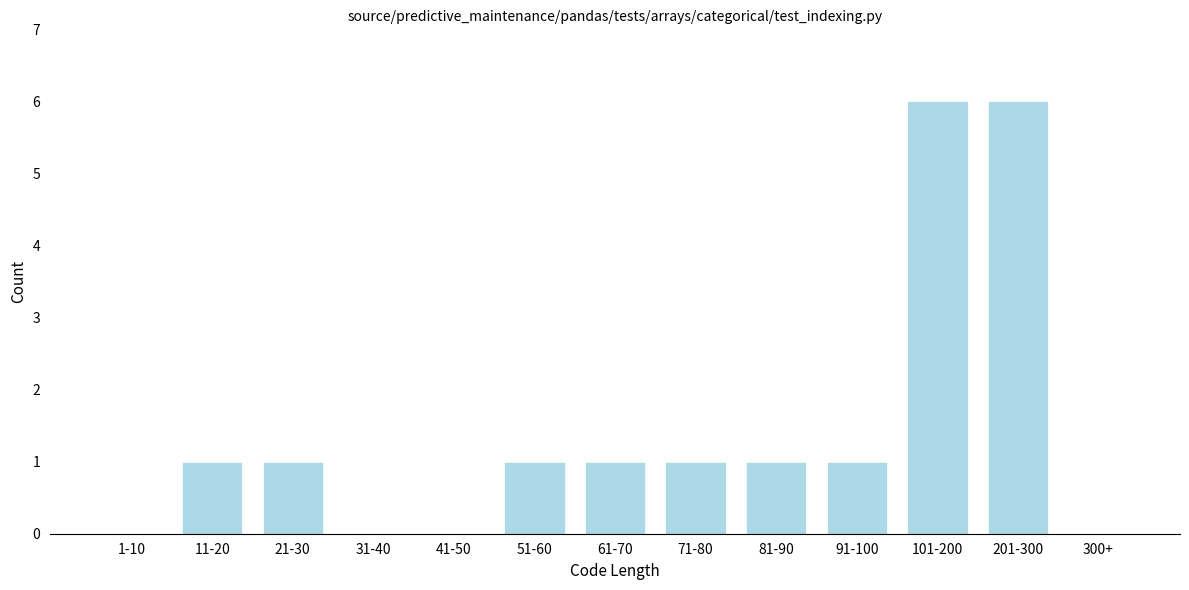

Reading left to right, list all the values displayed in this chart.

1-10=0	11-20=1	21-30=1	31-40=0	41-50=0	51-60=1	61-70=1	71-80=1	81-90=1	91-100=1	101-200=6	201-300=6	300+=0